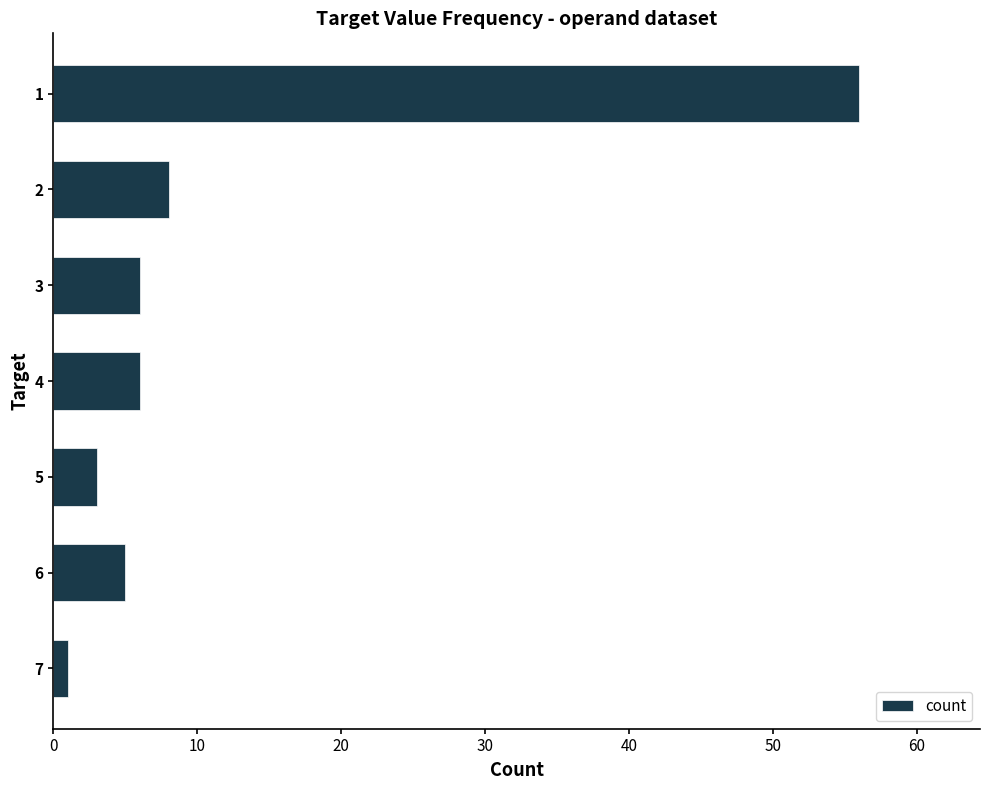

What is the difference between the maximum and minimum values?

55